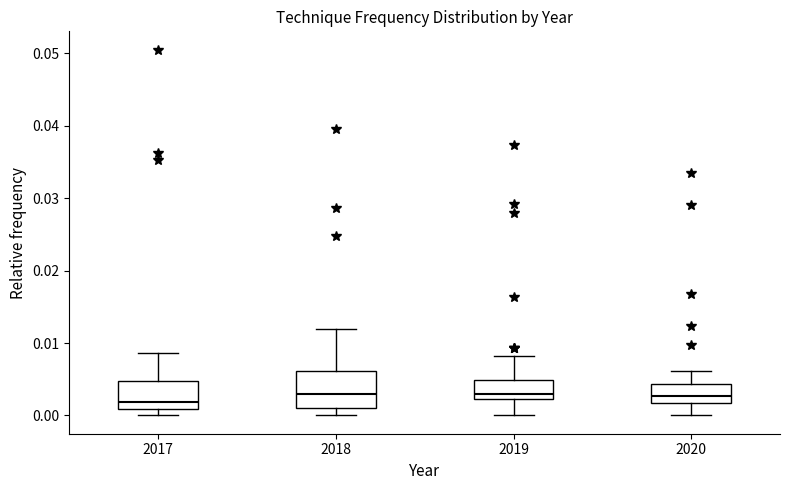

Reading left to right, transcribe this box plot: for each box, give where its median line is, the range the box spans, and where its two whiskers end, as read against the y-axis. The values are not printed on the chart, so give them approximately, as read against the axis.

2017: median 0.002, box 0.001 to 0.005, whiskers 0.000 to 0.009
2018: median 0.003, box 0.001 to 0.006, whiskers 0.000 to 0.012
2019: median 0.003, box 0.002 to 0.005, whiskers 0.000 to 0.008
2020: median 0.003, box 0.002 to 0.004, whiskers 0.000 to 0.006